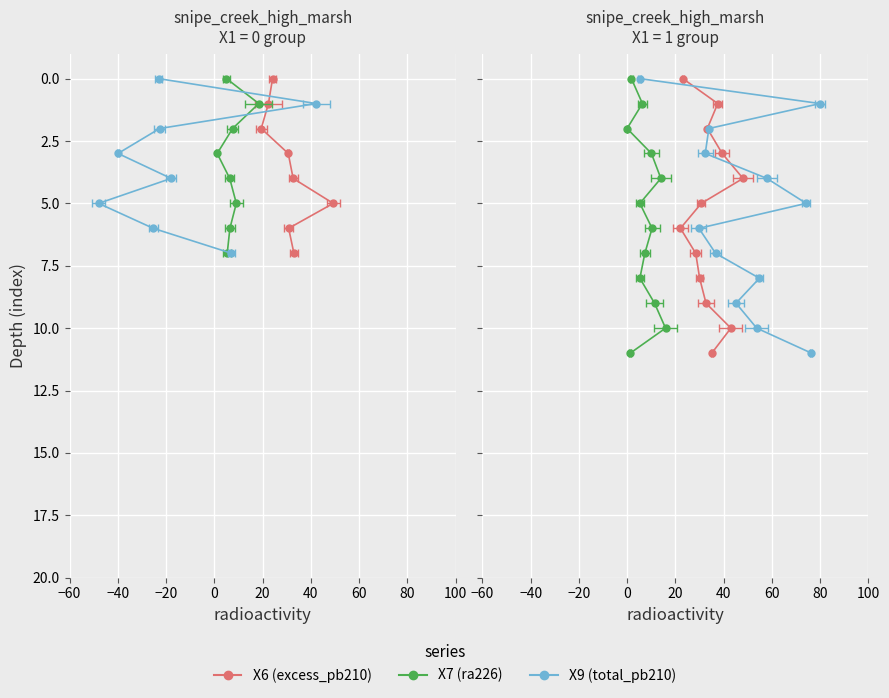

Does the chart display data point markers on the line(s)?

Yes